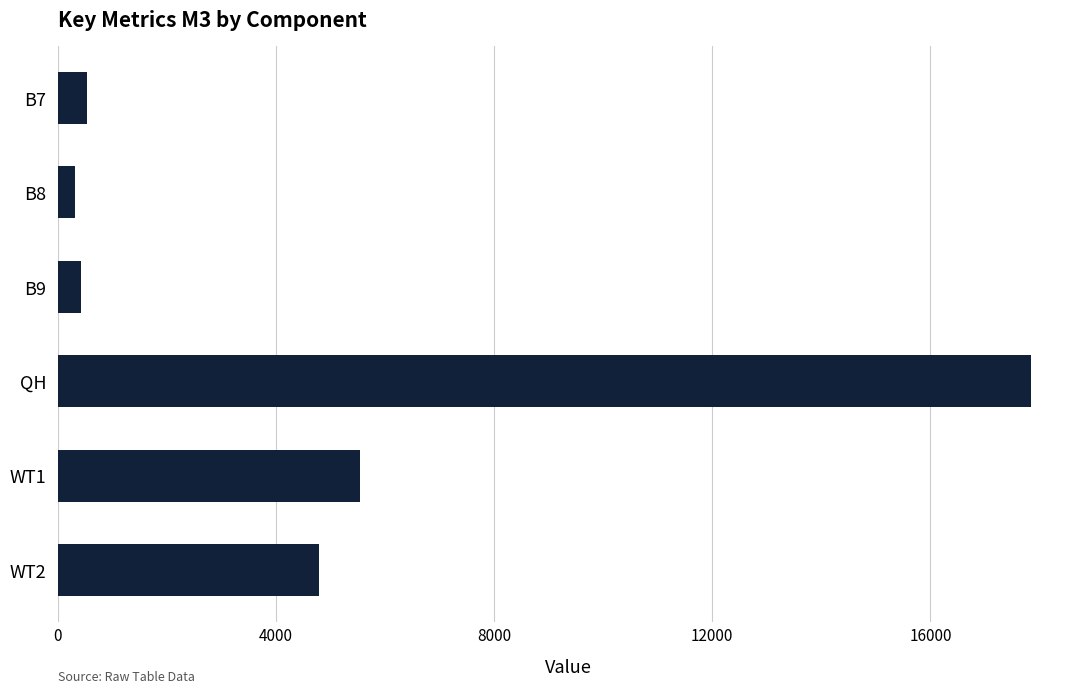

Reading bottom to top, transcribe all the data shown in this chart.

4793.0	5541.0	17849.0	420.6	314.9	530.0